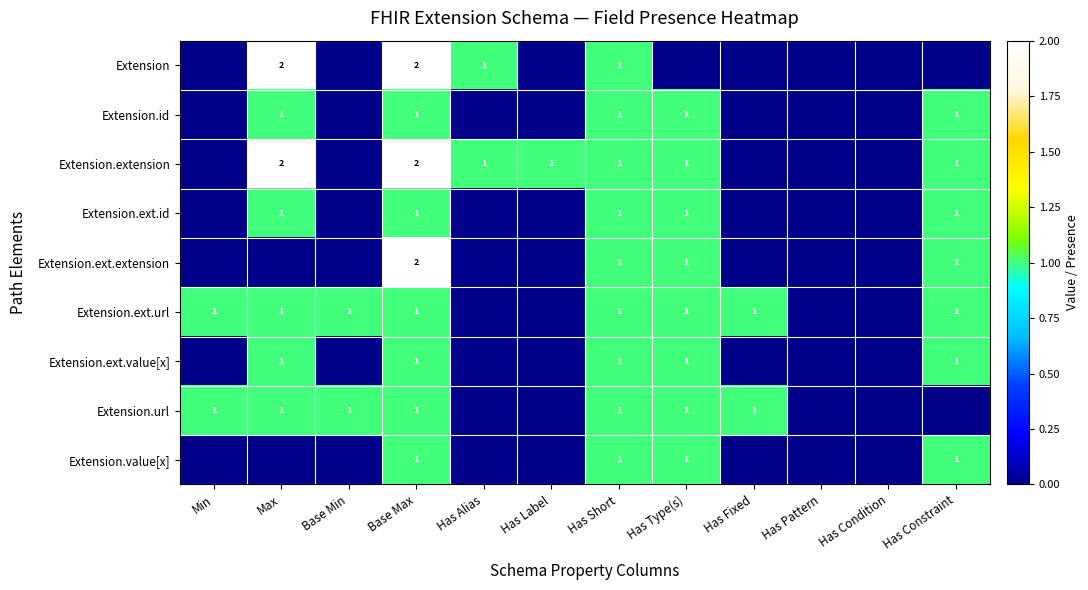

The value of Extension.value[x] at Base Max is 0. True or false?

False